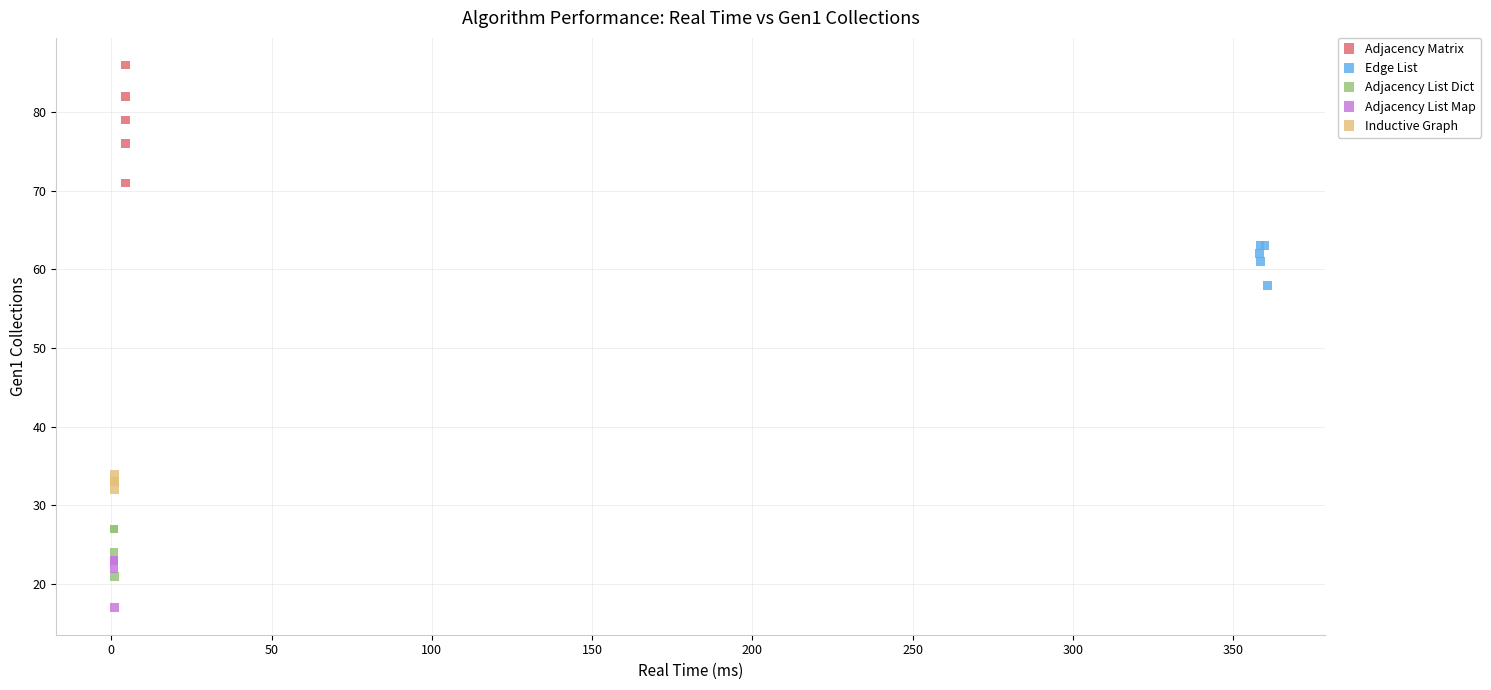

Which series reaches the maximum Y coordinate?

Adjacency Matrix